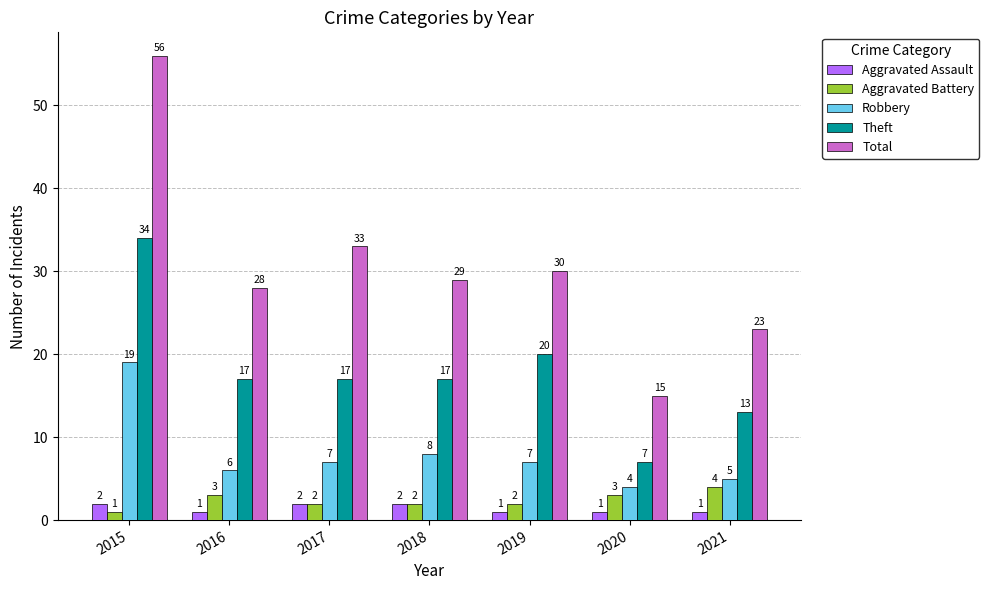

Between 2015 and 2020, which series saw the biggest shift?

Total